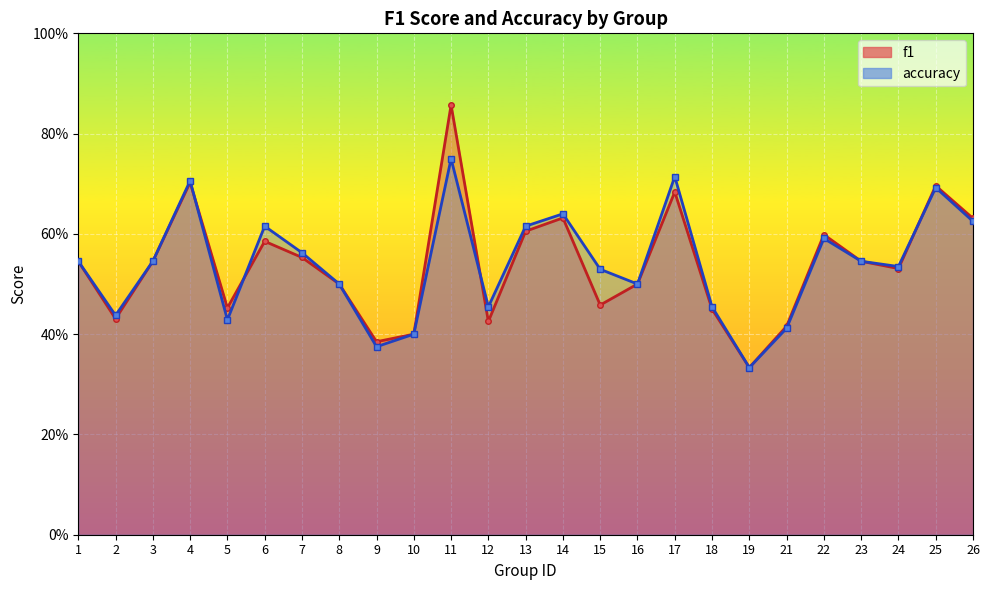

Count the accuracy values in the range 0 to 1.

25